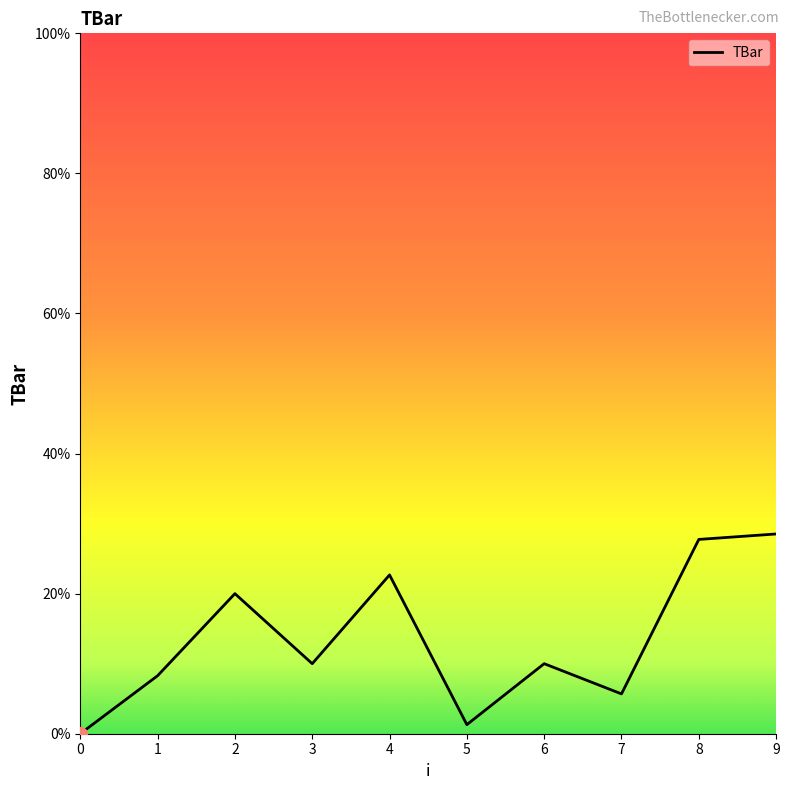

What is the greatest value displayed?

28.5